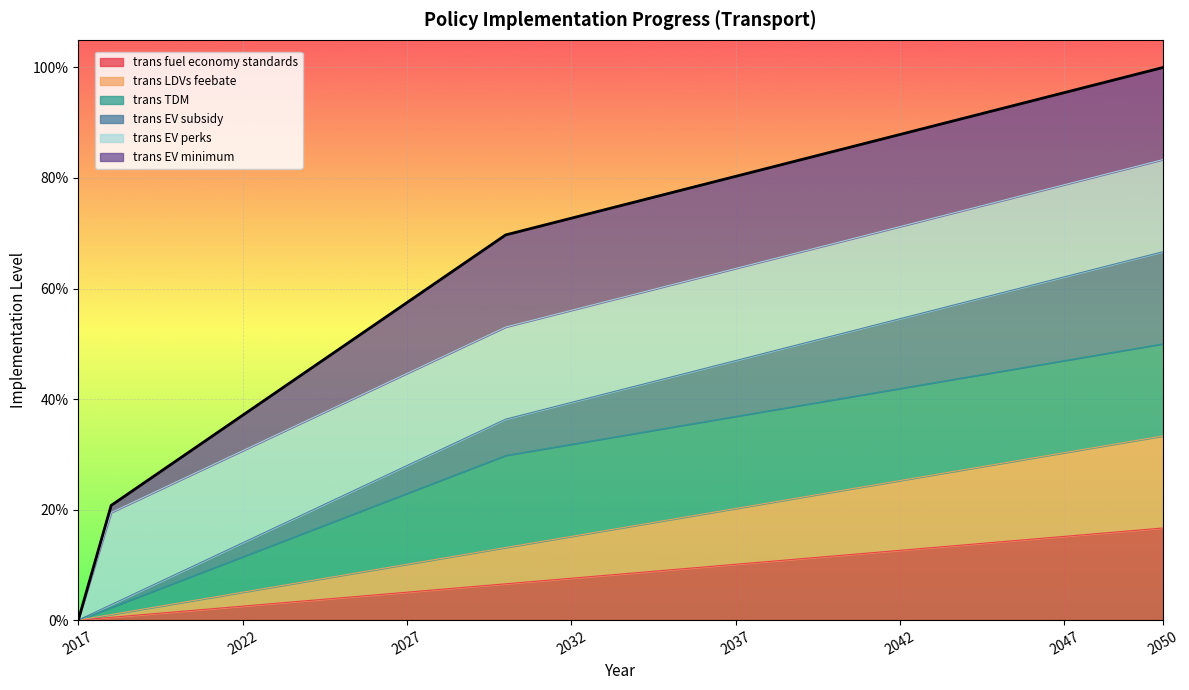

Count the number of categories in the chart.

34